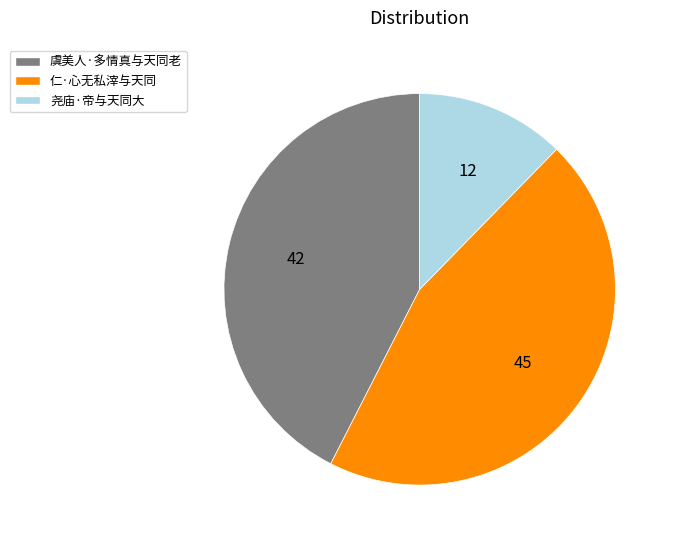

Which has a higher value, 仁·心无私滓与天同 or 尧庙·帝与天同大?

仁·心无私滓与天同